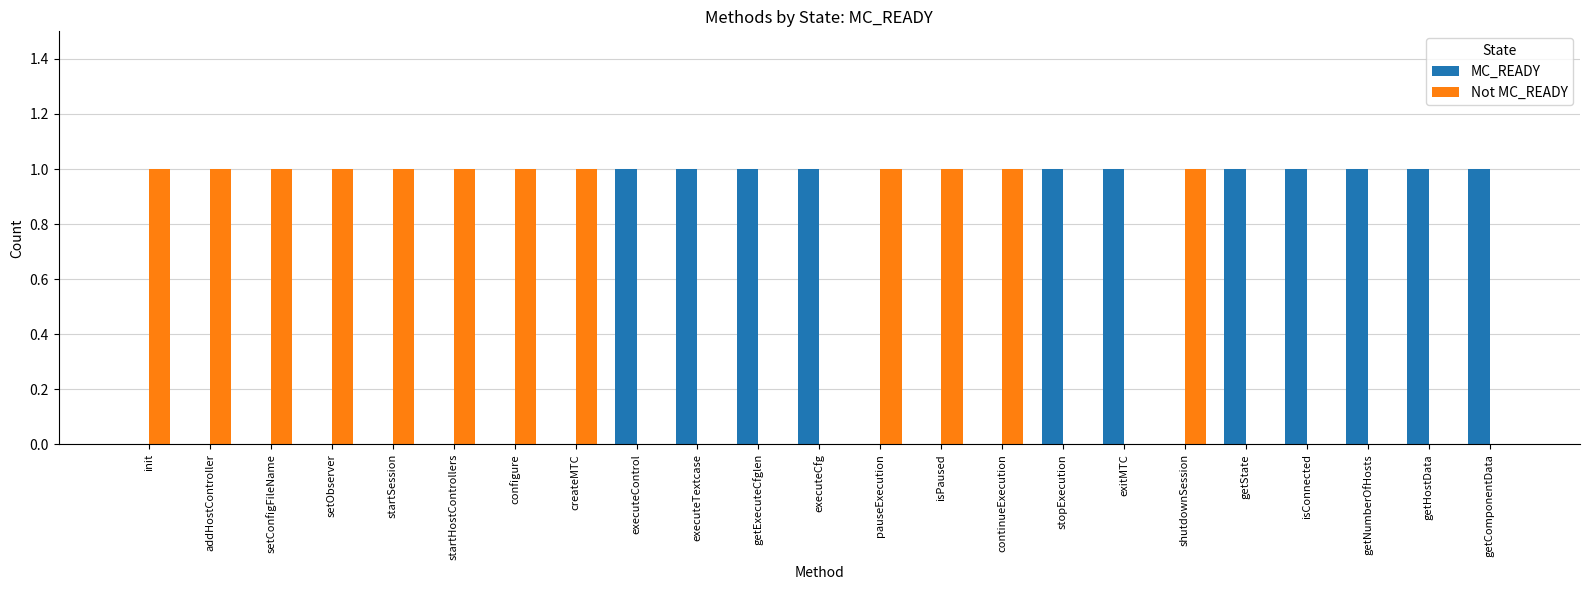

What is the sum of all MC_READY values?

11